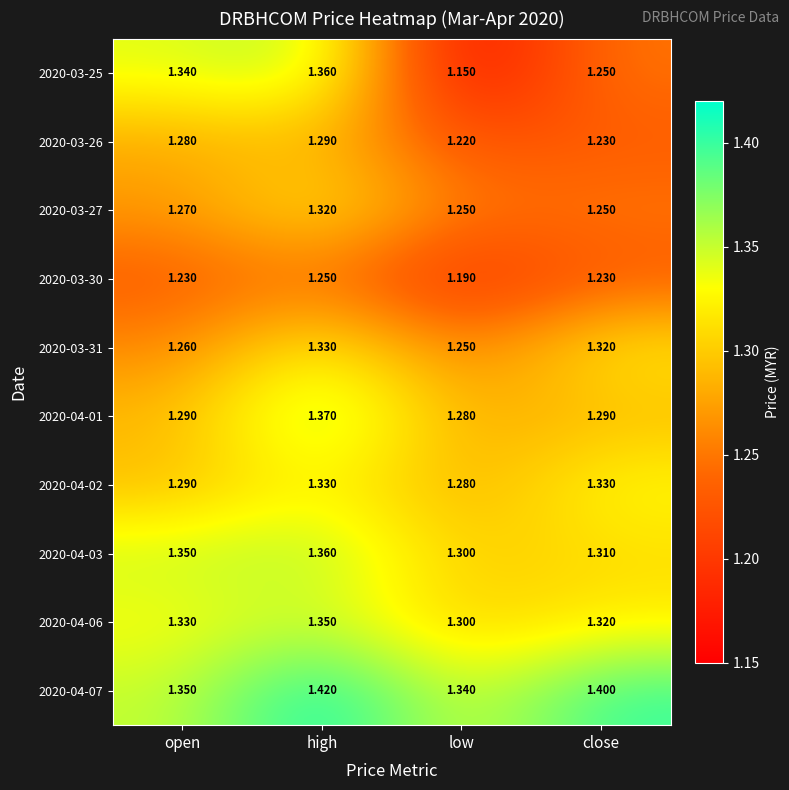

Where is 2020-04-01 nearest to the value 1?

low